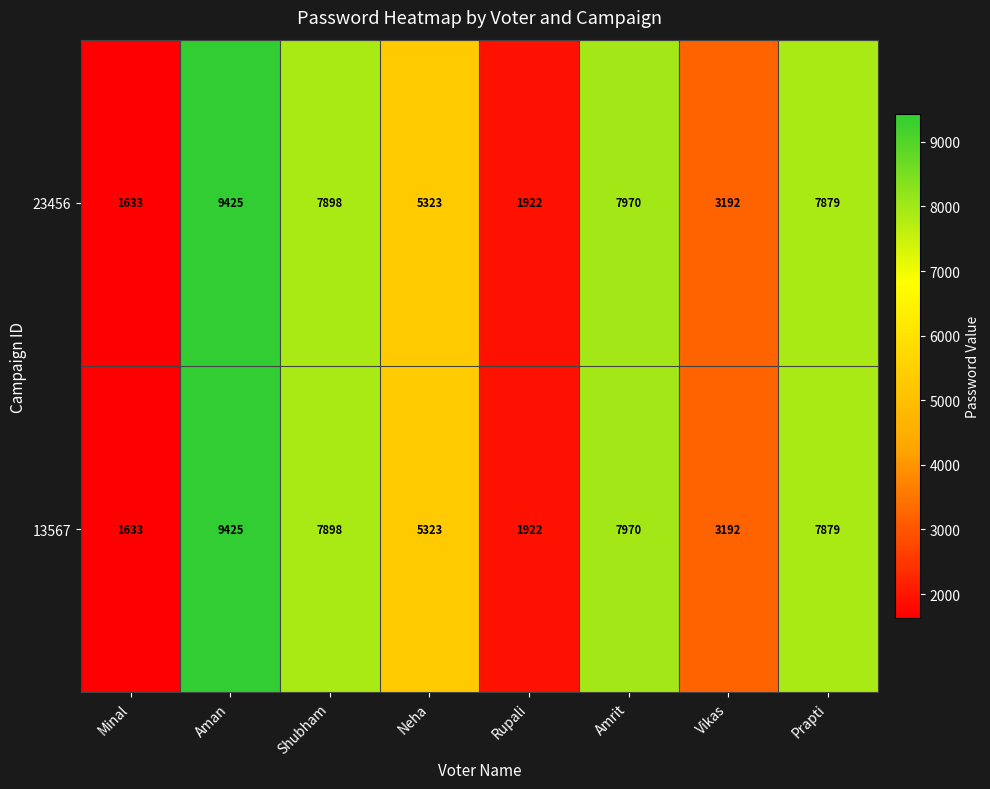

What is the total value across all series at Vikas?

6384